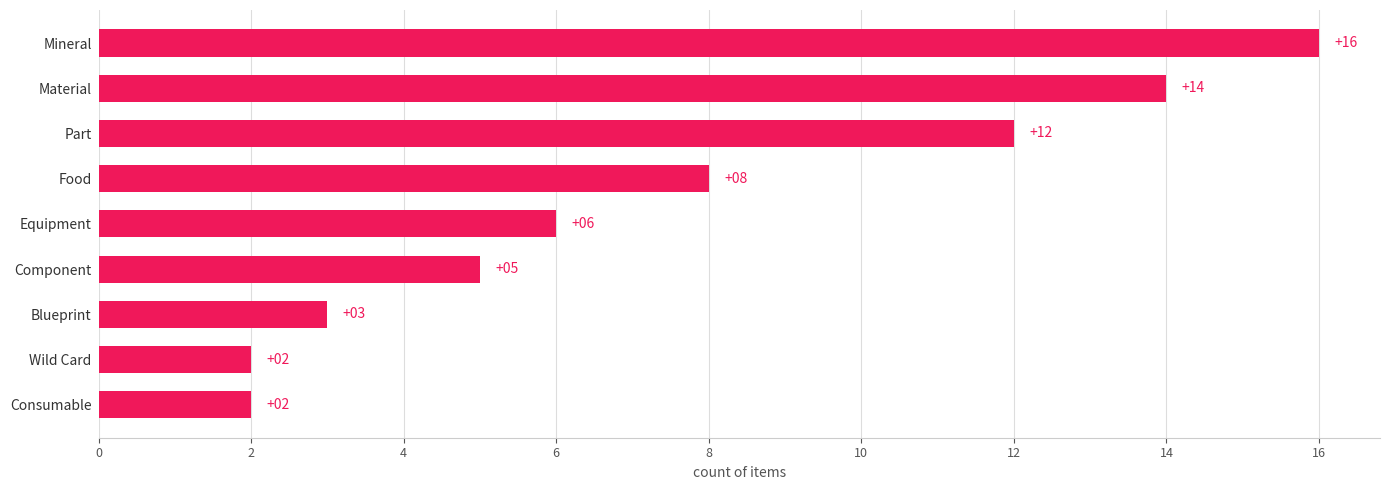

What is the ratio of the value at Component to the value at Part?

0.4